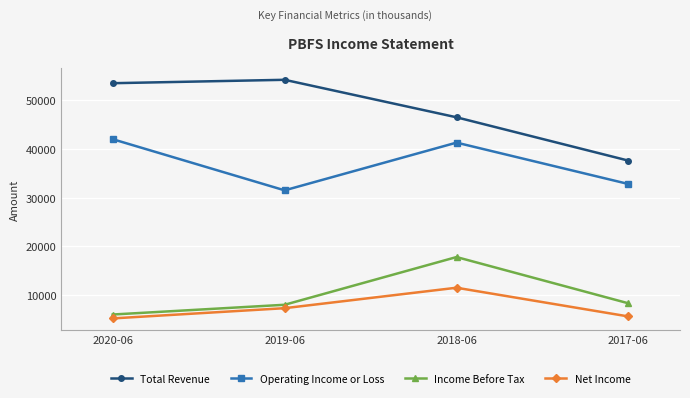

What is the maximum value for Net Income?

11500